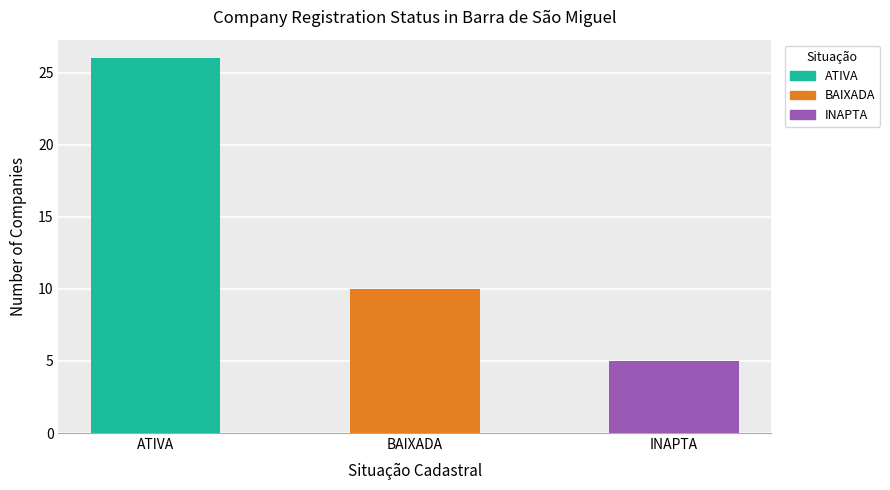

What is the greatest value displayed?

26